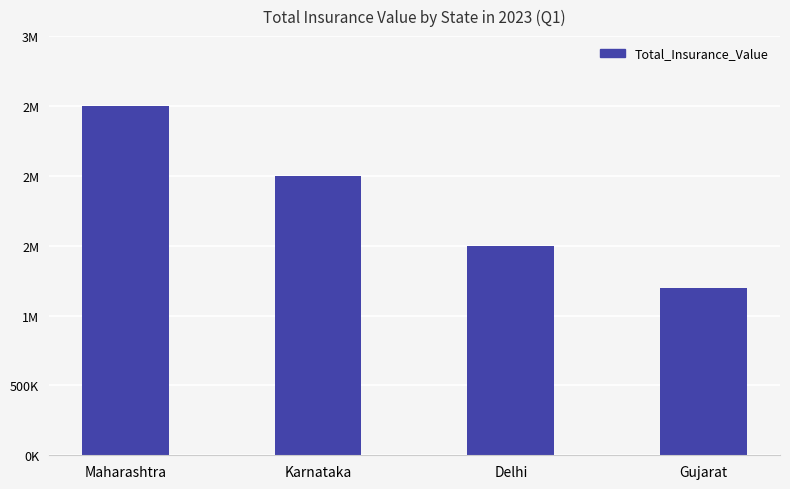

What is the label of the 2nd bar from the left?

Karnataka